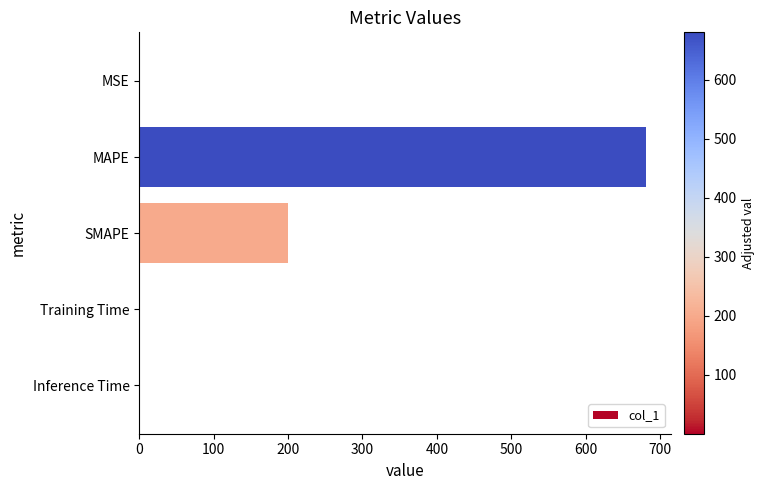

Count the number of data series in this chart.

1